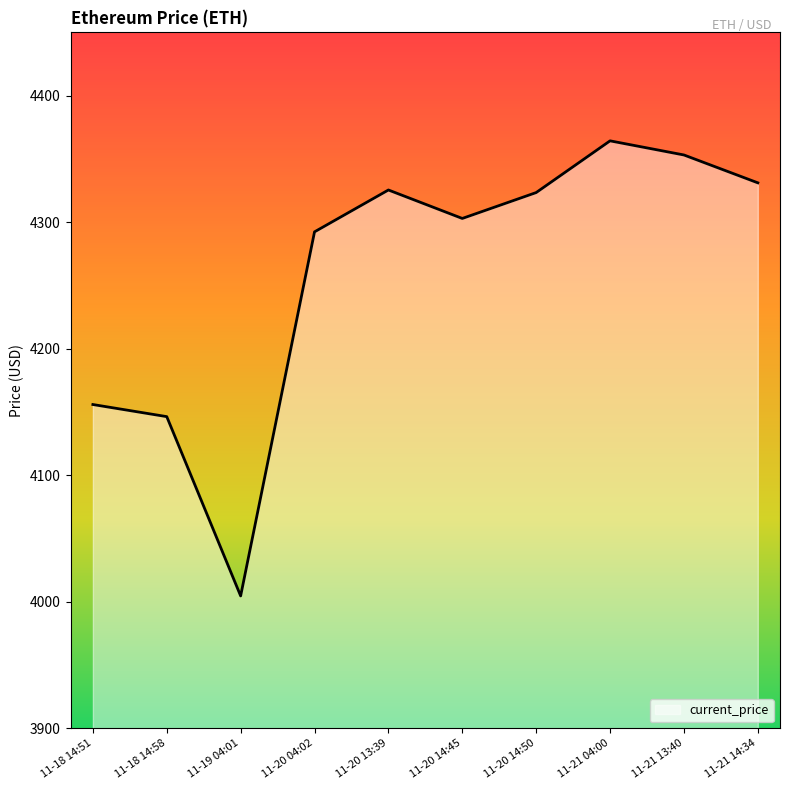

What is the difference between the maximum and minimum values?

359.6